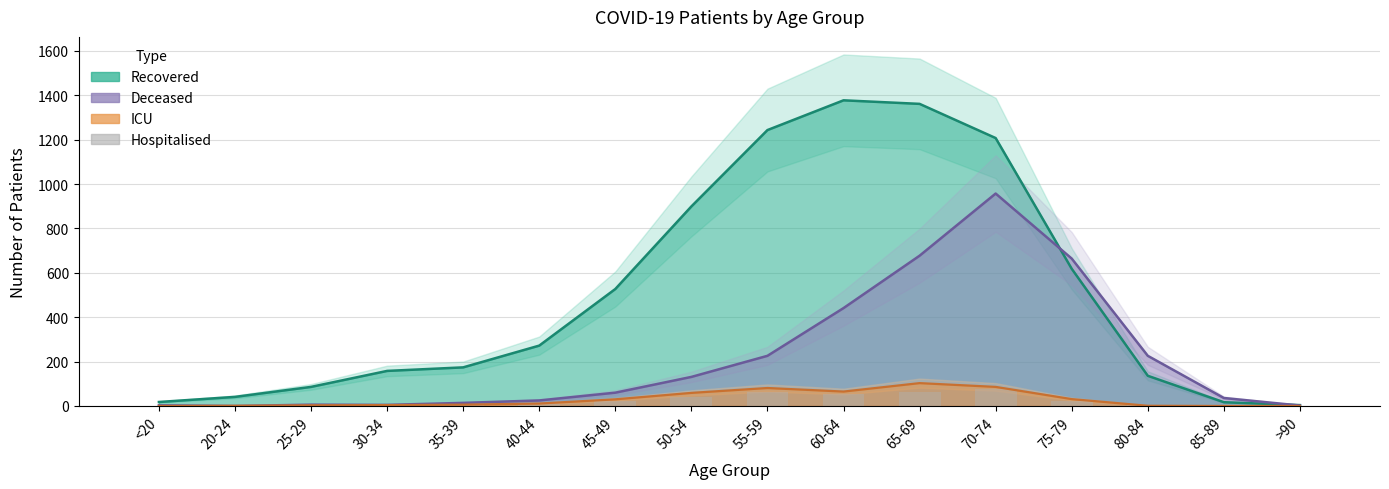

What position from the left is <20?

1